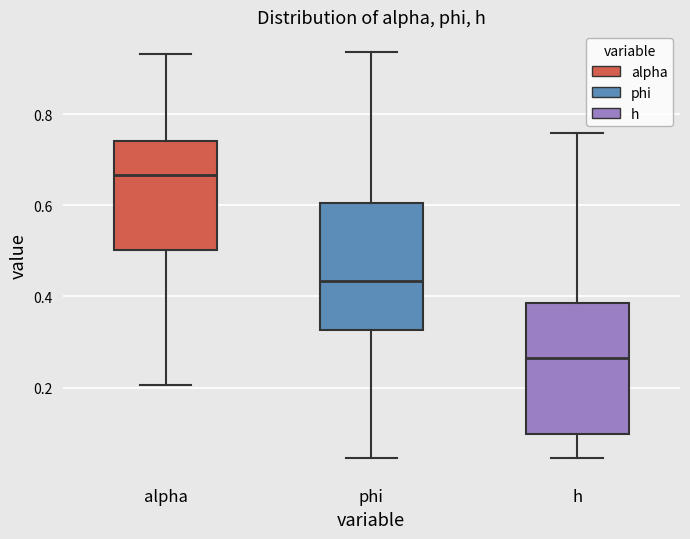

Where does the median line of the box for h sit on the y-axis? The values are not printed on the chart, so give them approximately, as read against the axis.

0.26